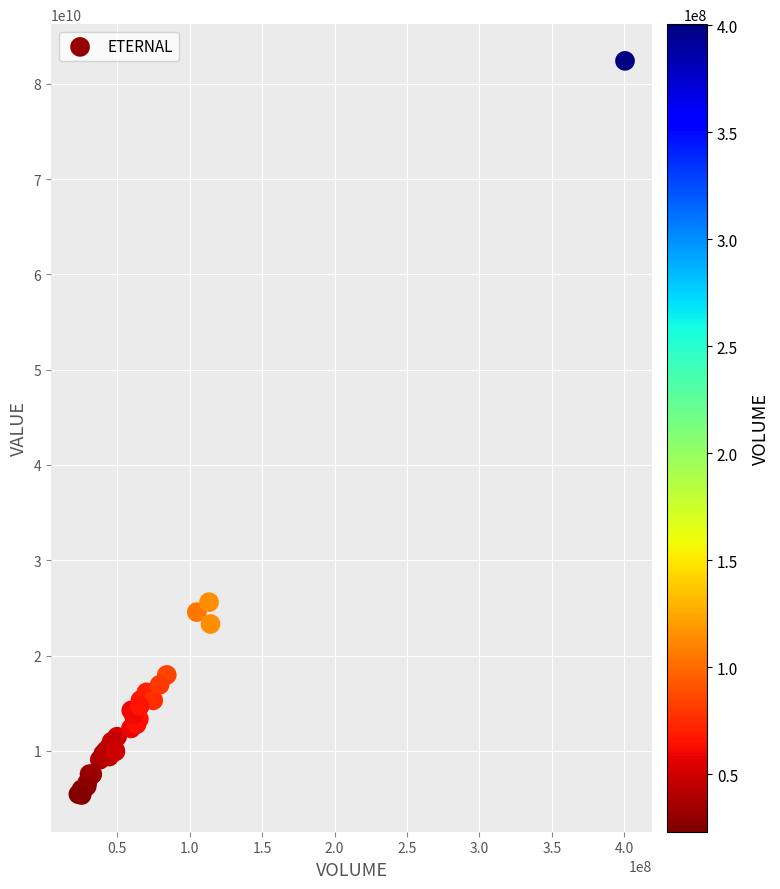

What Y value in the scatter plot is closest to 43883653576?

25602736121